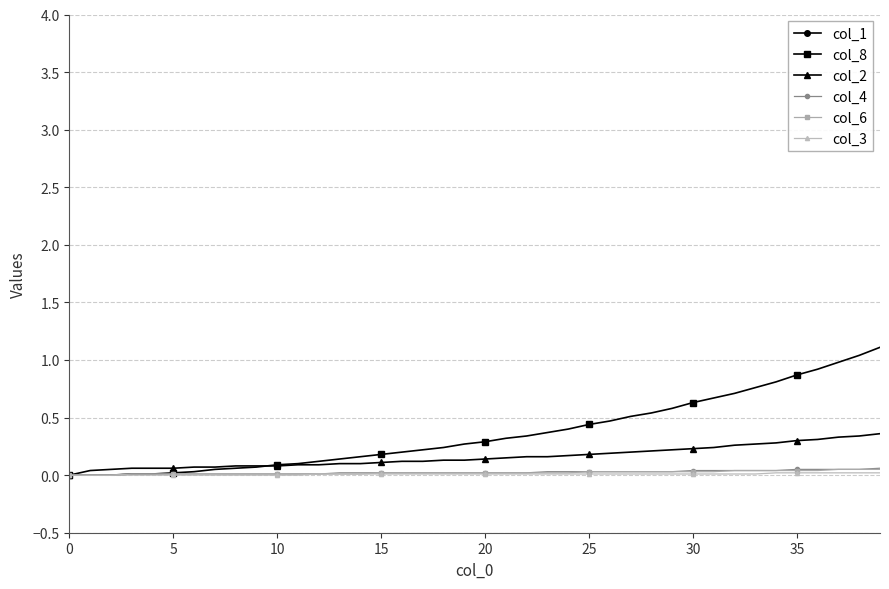

Which series has the widest spread of values?

col_1